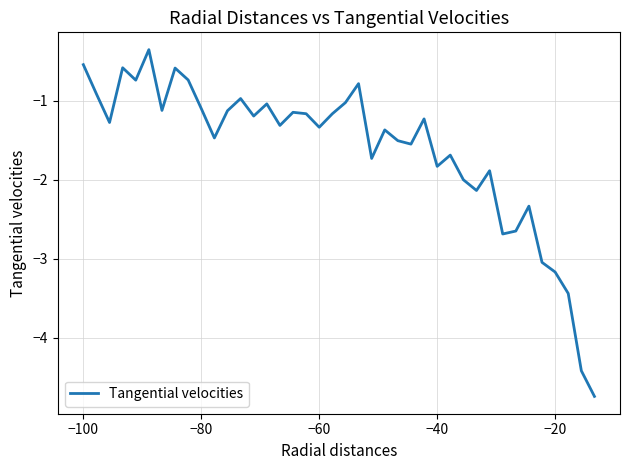

What is the minimum value shown in the chart?

-4.7